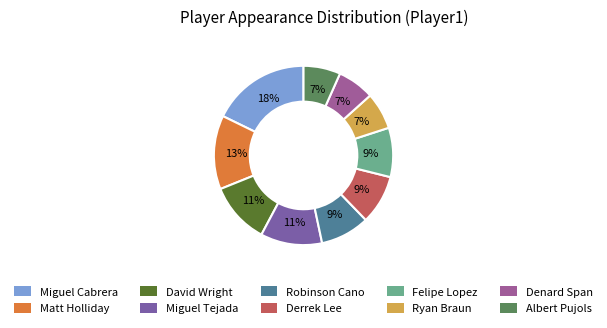

Rank the categories by value from highest to lowest.

Miguel Cabrera, Matt Holliday, David Wright, Miguel Tejada, Robinson Cano, Derrek Lee, Felipe Lopez, Ryan Braun, Denard Span, Albert Pujols